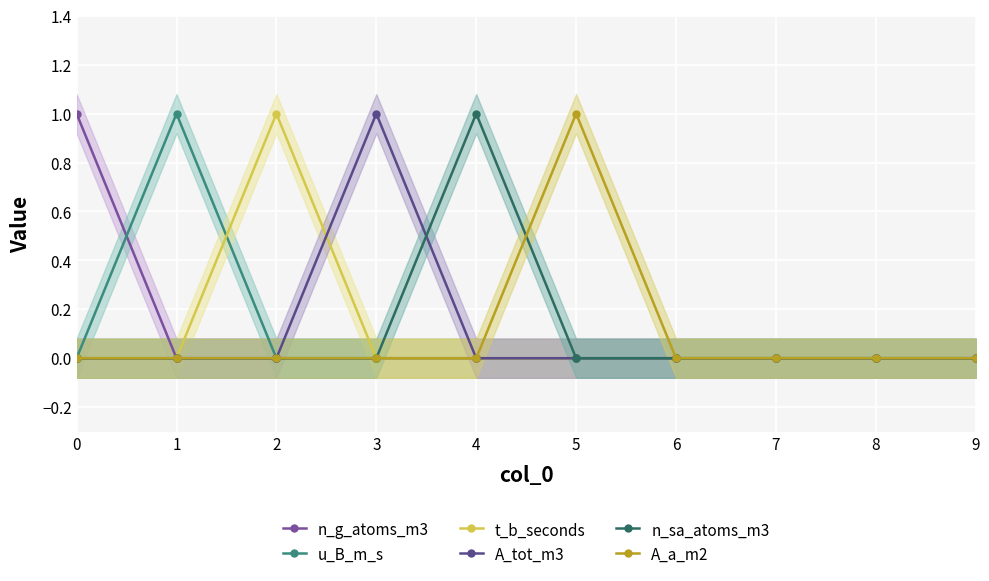

True or false: A_tot_m3 and n_g_atoms_m3 cross at least once.

False